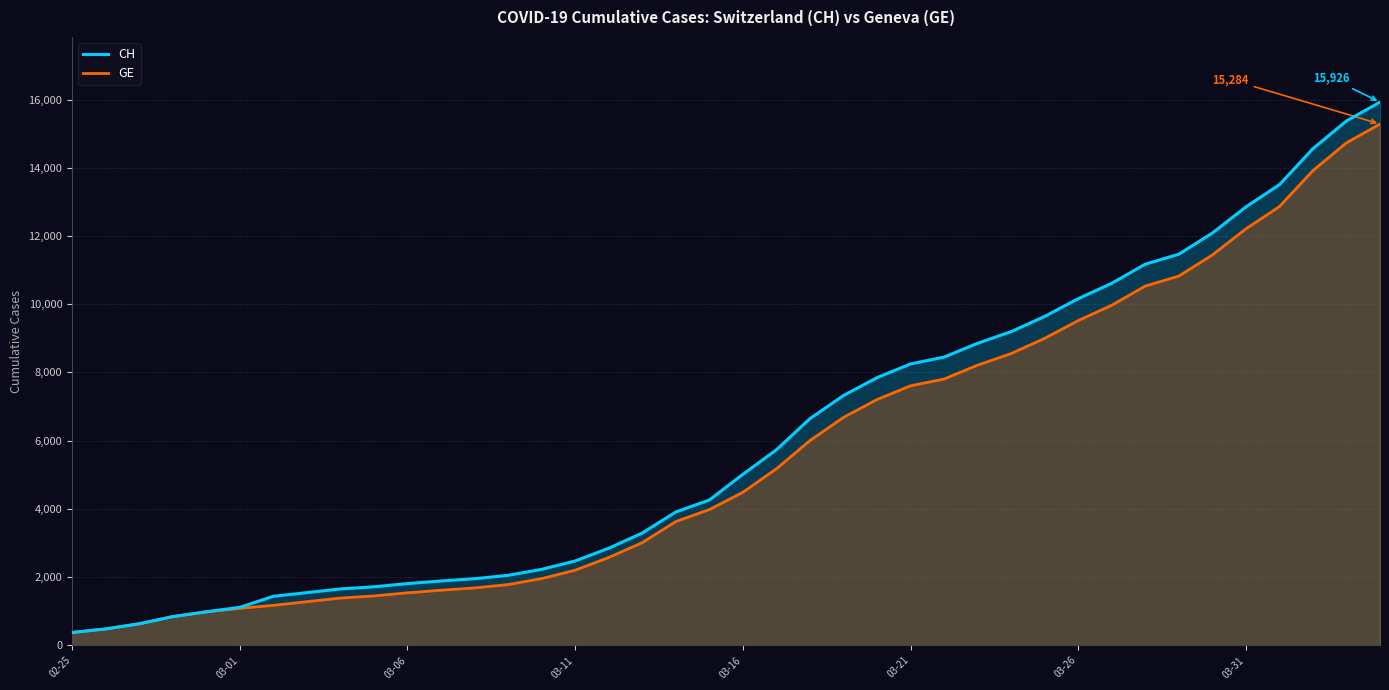

Which series has the widest spread of values?

CH